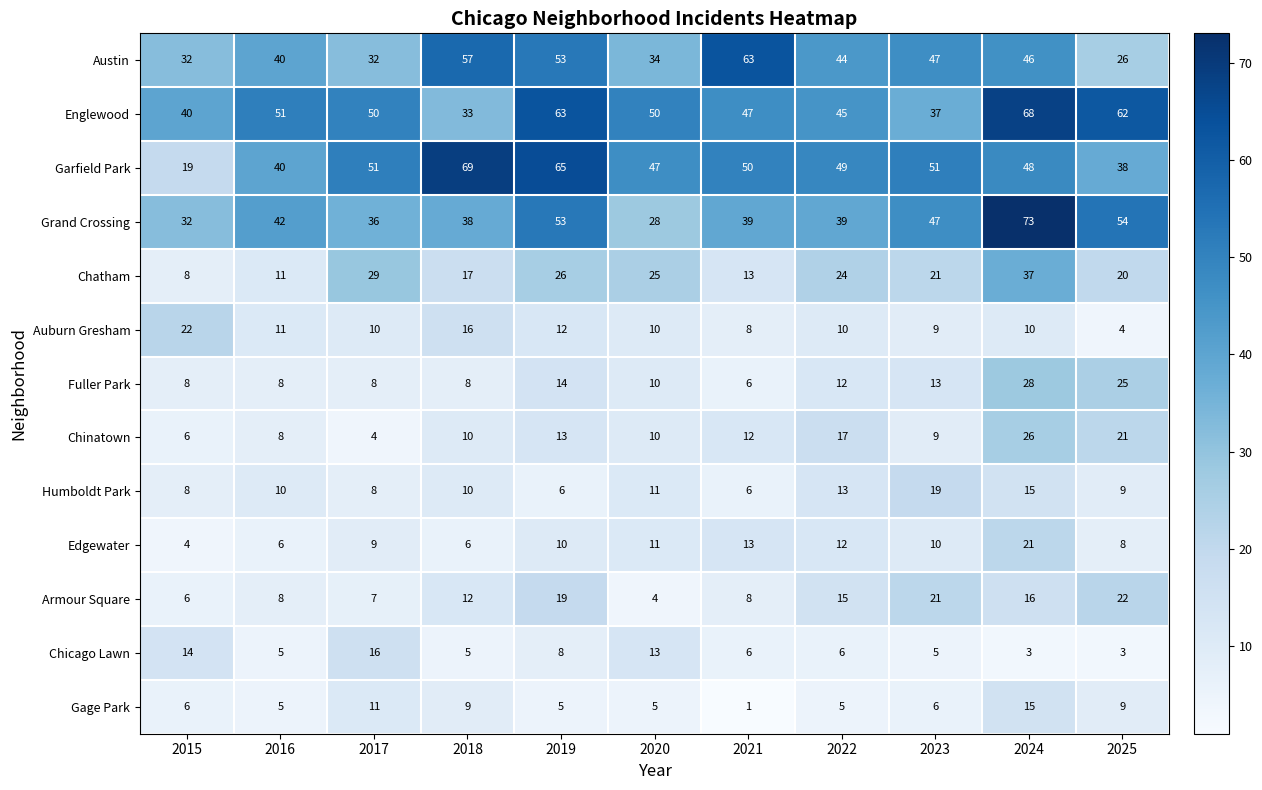

Is it true that Garfield Park equals 55 at 2016?

False